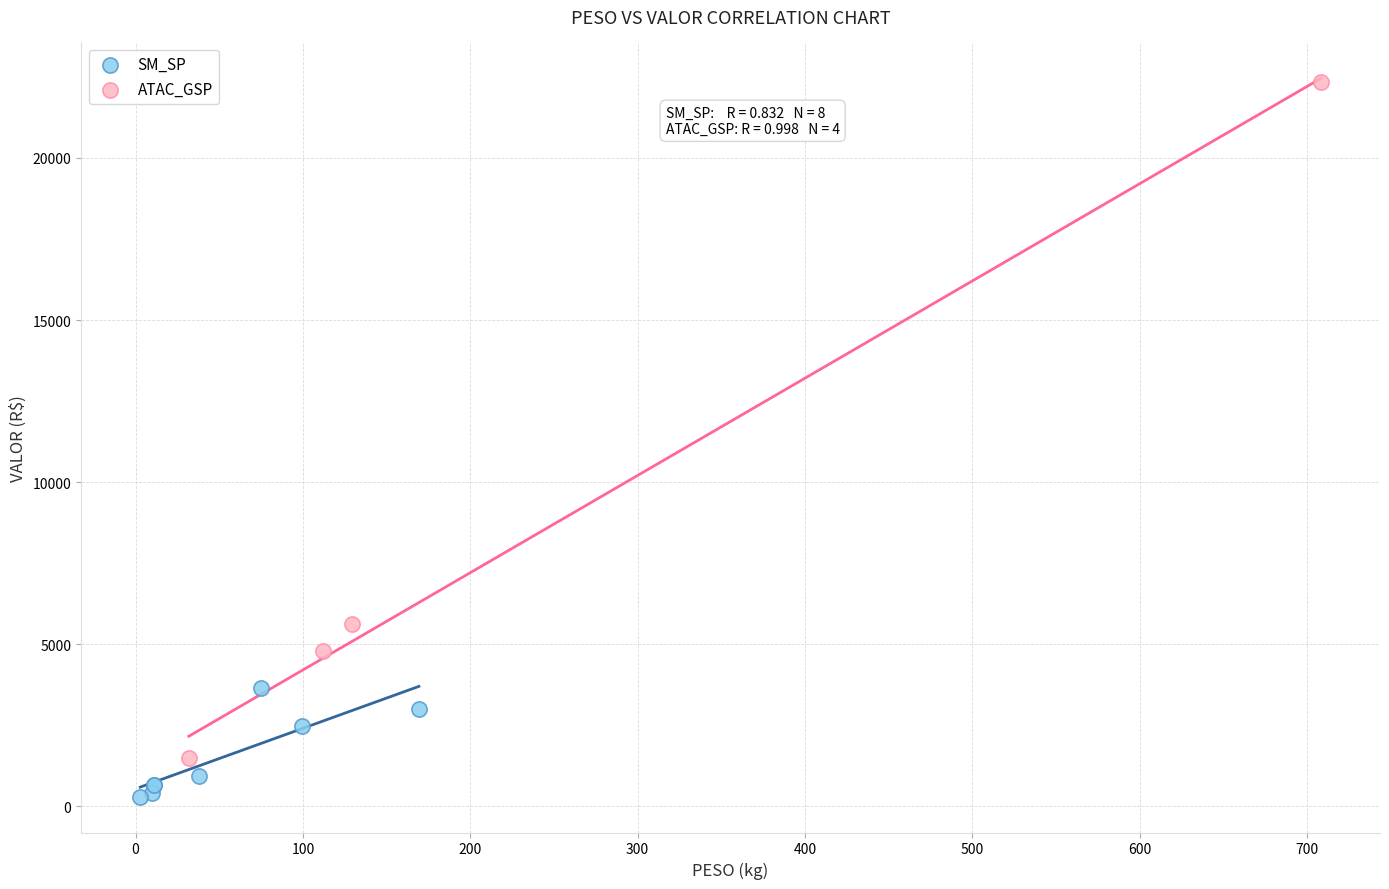

Which series reaches the maximum Y coordinate?

ATAC_GSP